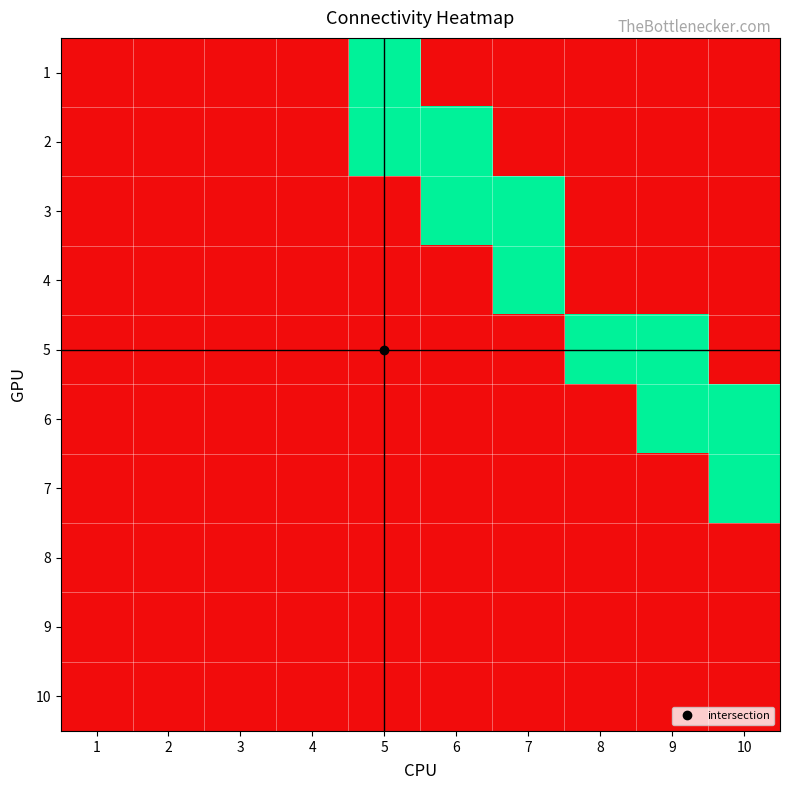

List the series in order of their peak value, lowest first.

8, 9, 10, 1, 2, 3, 4, 5, 6, 7